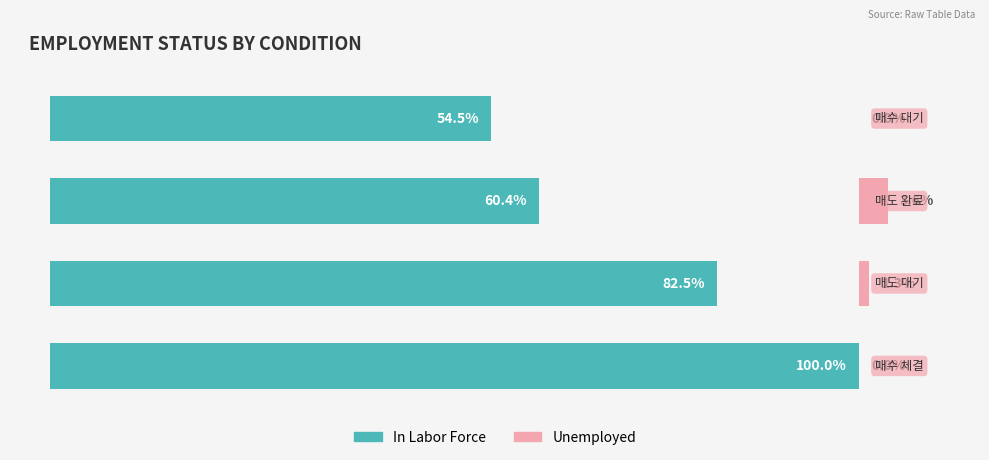

What is the sum of all In Labor Force values?

297.4